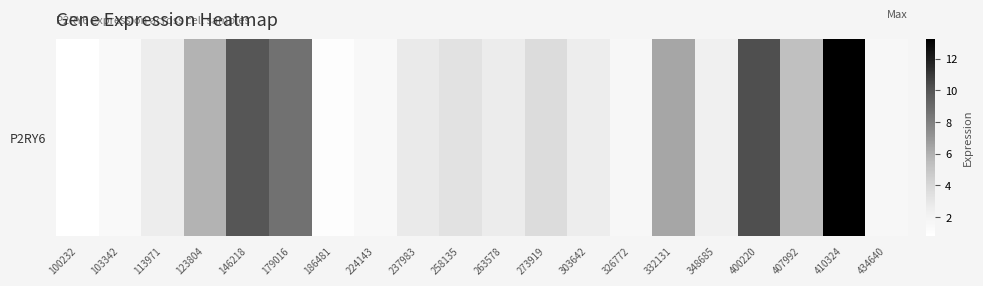

Between 113971 and 258135, which is larger?

258135